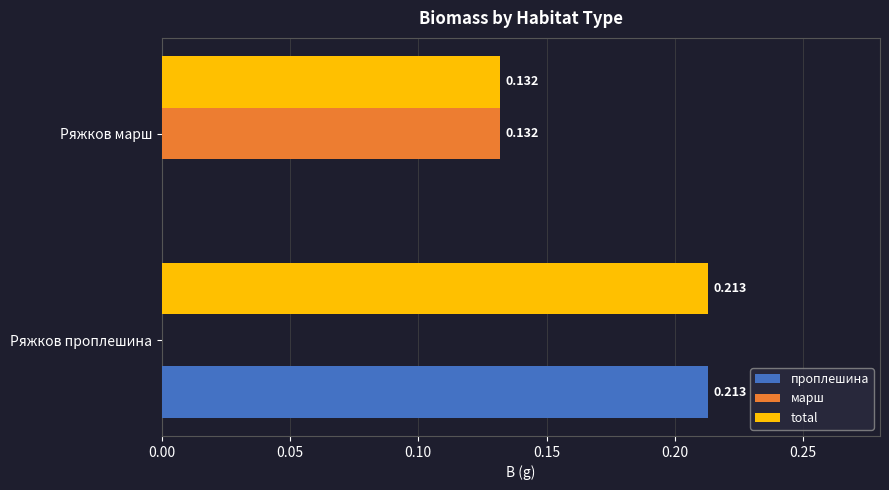

How many values in марш are above zero?

1